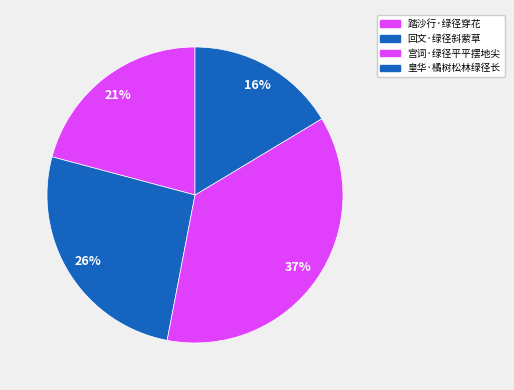

What is the change in value from 踏沙行·绿径穿花 to 皇华·橘树松林绿径长?

-44097